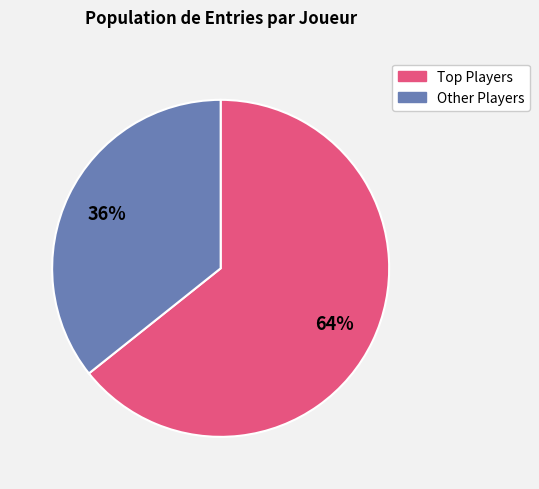

To the nearest percent, what is the average slice percentage?

50%